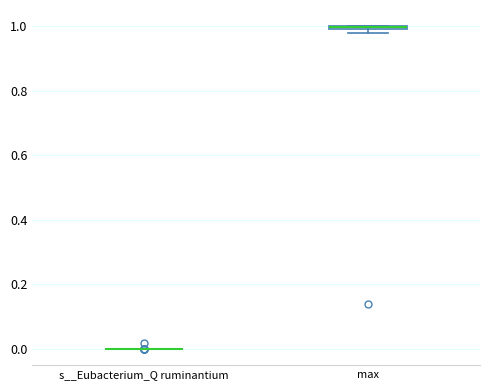

Where is the lower edge of the box for max on the y-axis? The values are not printed on the chart, so give them approximately, as read against the axis.

0.98